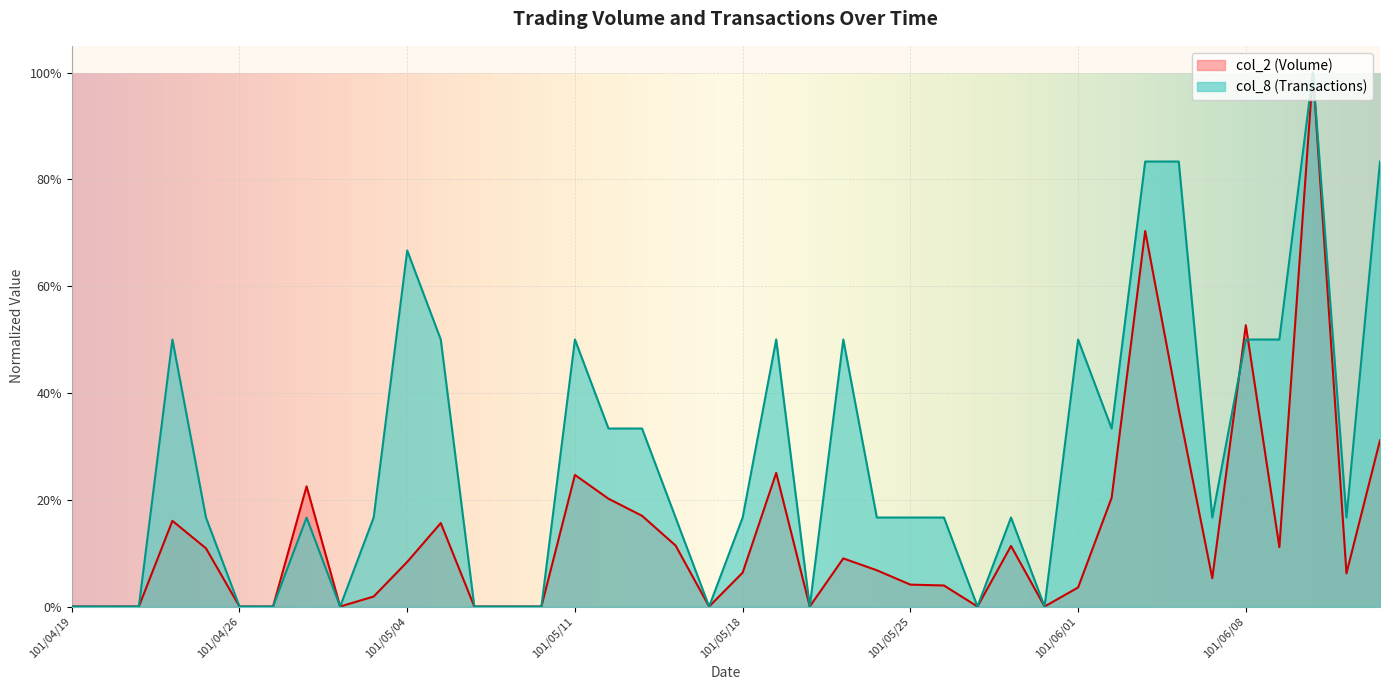

Is the value of col_2 (Volume) at 101/05/10 greater than the value of col_8 (Transactions) at 101/04/19?

No